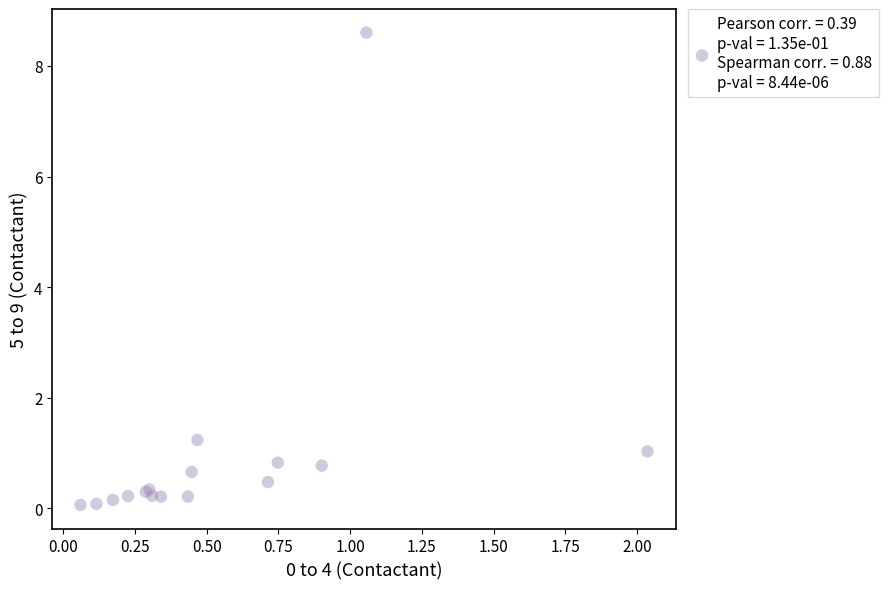

What Y value in the scatter plot is closest to 4?

1.2